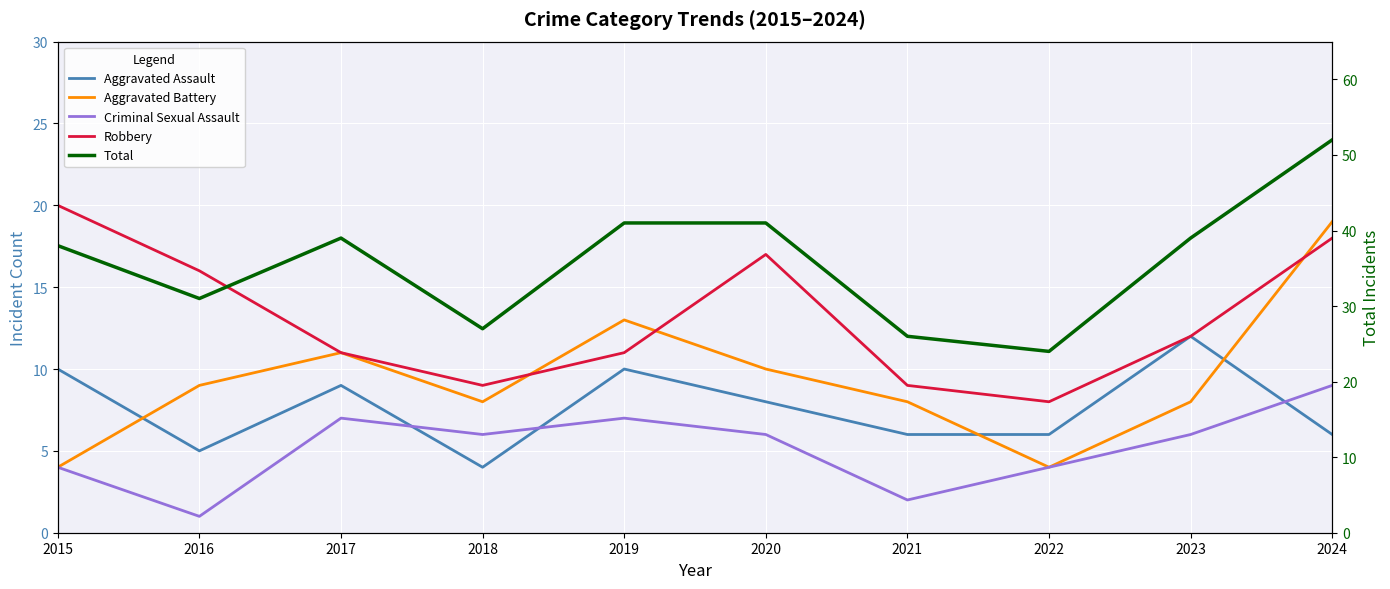

At which label does Aggravated Battery first exceed 9?

2017